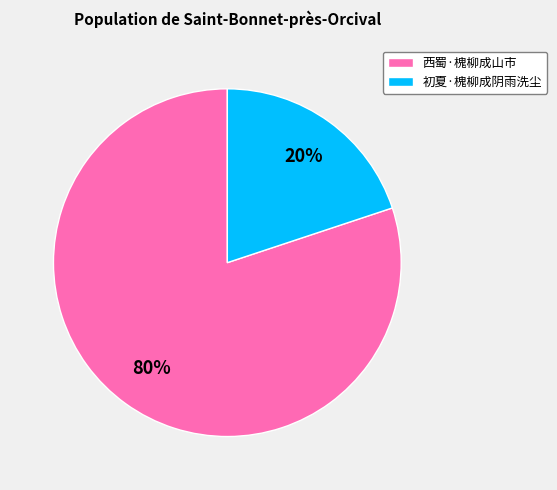

Rank the categories by value from lowest to highest.

初夏·槐柳成阴雨洗尘, 西蜀·槐柳成山市